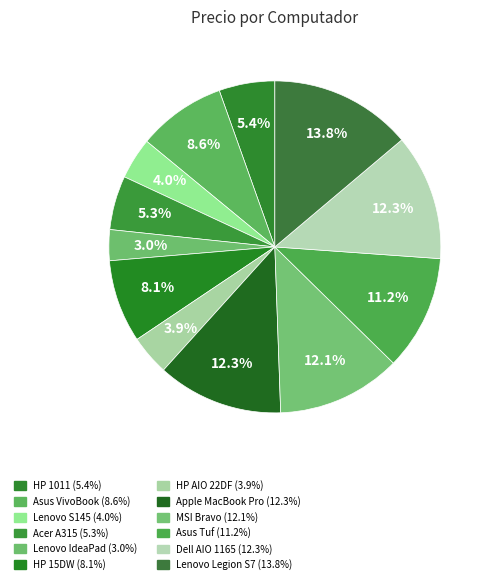

Is there a majority slice in this chart?

No